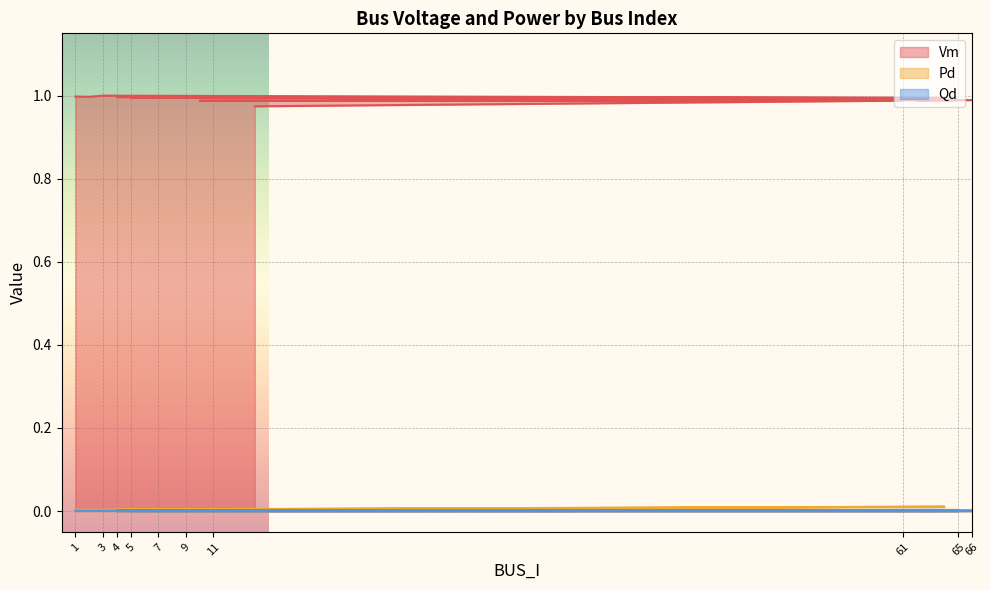

Between 9 and 66, which series saw the biggest shift?

Vm